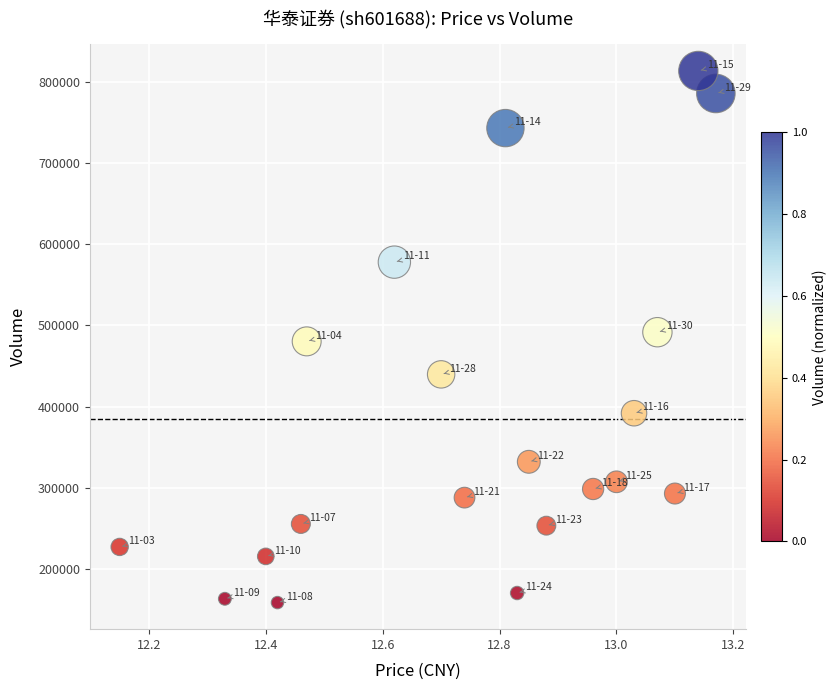

What is the range of Y values (max minus min)?

655905